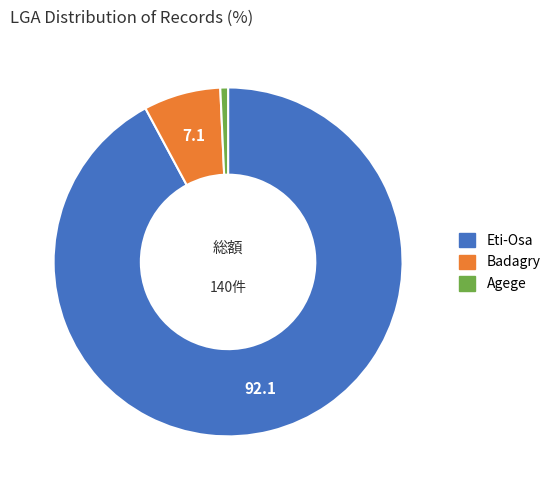

Rank the categories by value from highest to lowest.

Eti-Osa, Badagry, Agege